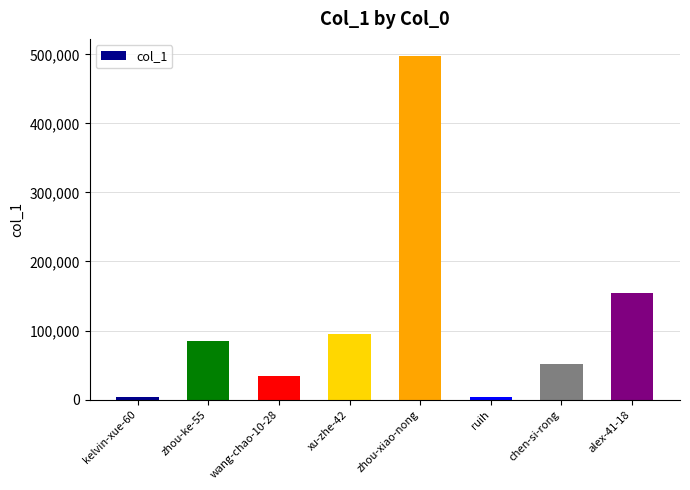

What is the sum of the values at zhou-xiao-nong and zhou-ke-55?

582397